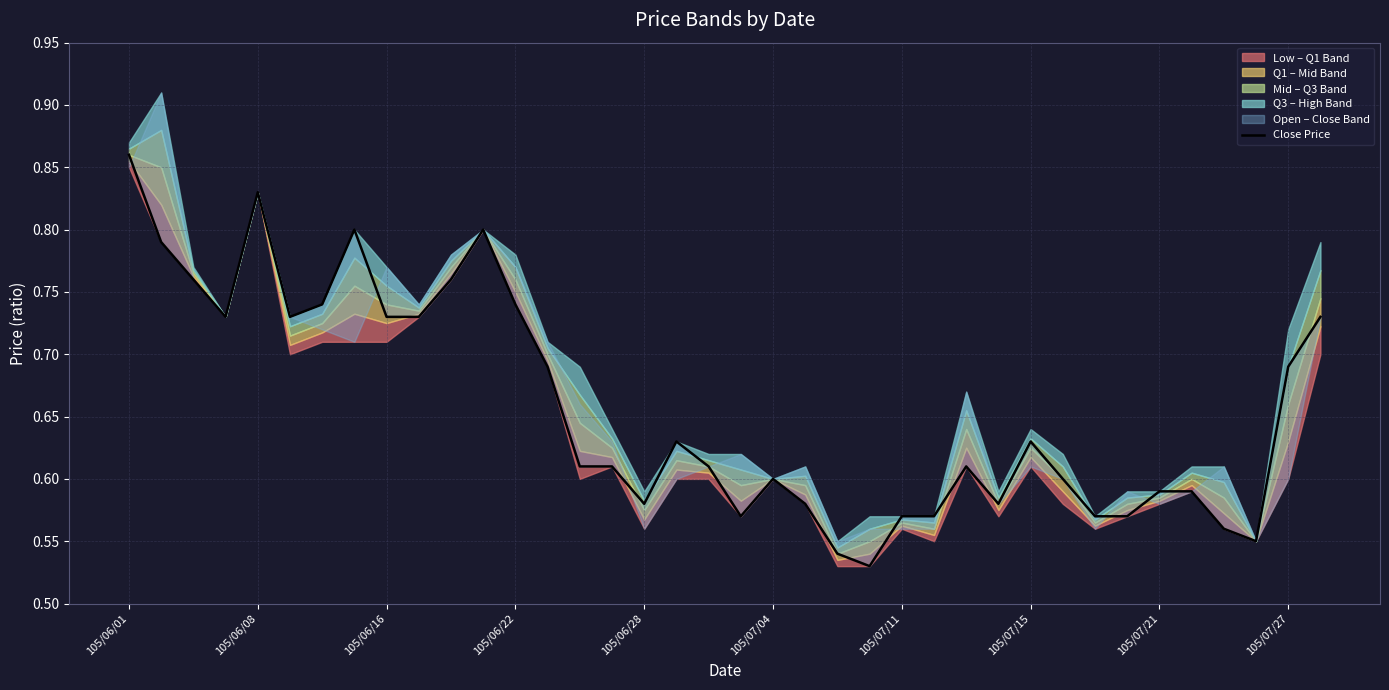

What is the greatest value displayed?

0.9